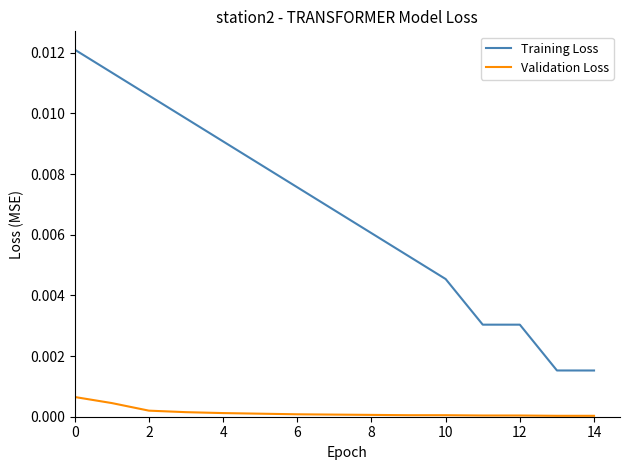

How many series are shown in this chart?

2